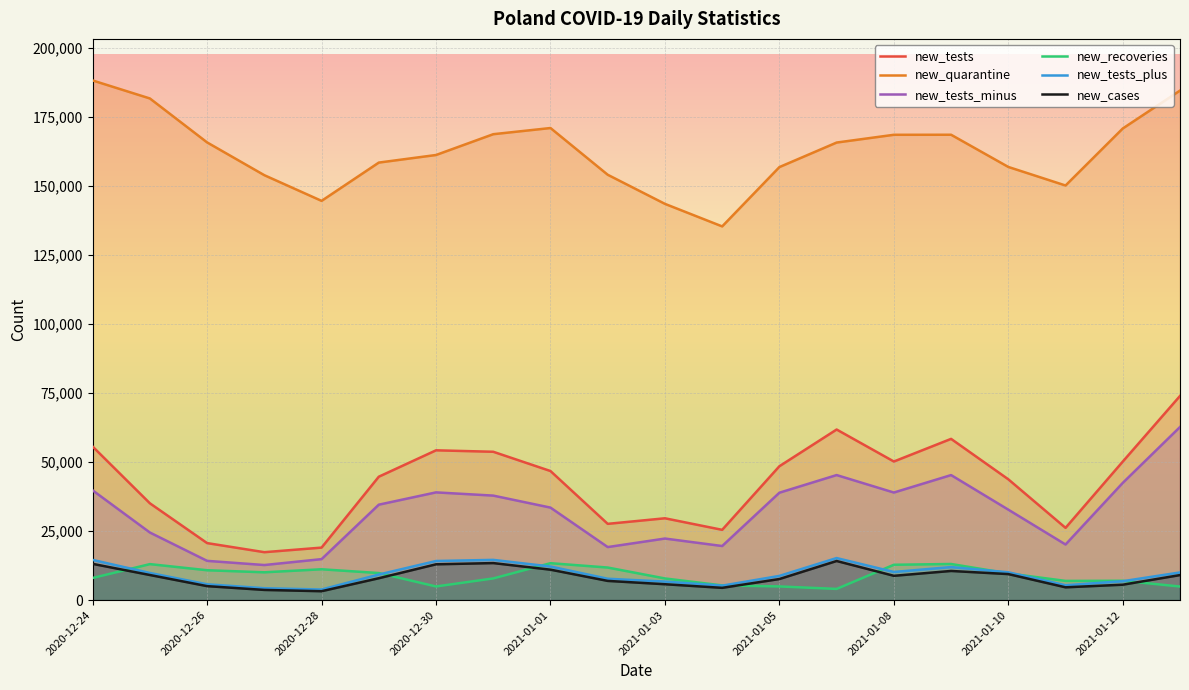

True or false: new_tests and new_tests_minus cross at least once.

False